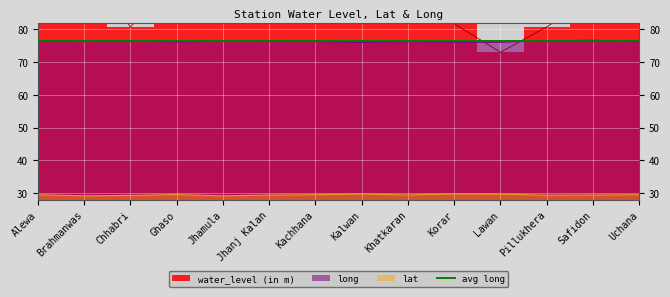

What is the difference between the maximum and second lowest values in the lat series?

0.6